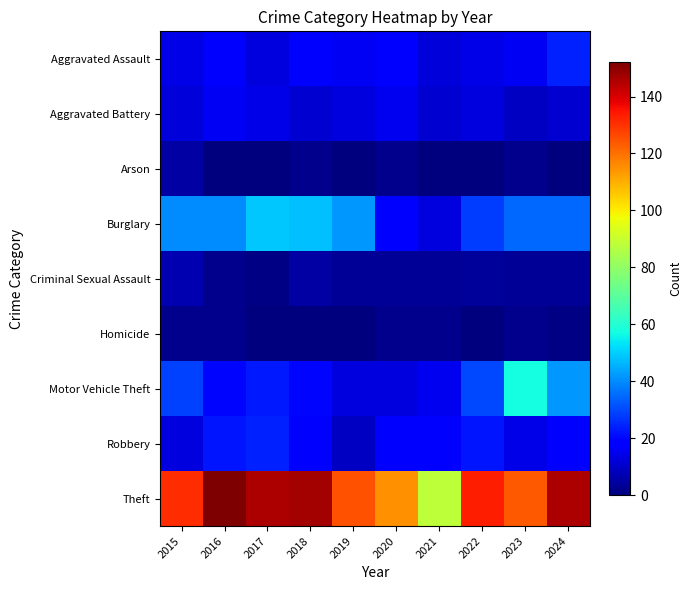

At 2019, list the series in order from largest to smallest.

Theft, Burglary, Aggravated Assault, Aggravated Battery, Motor Vehicle Theft, Robbery, Criminal Sexual Assault, Arson, Homicide